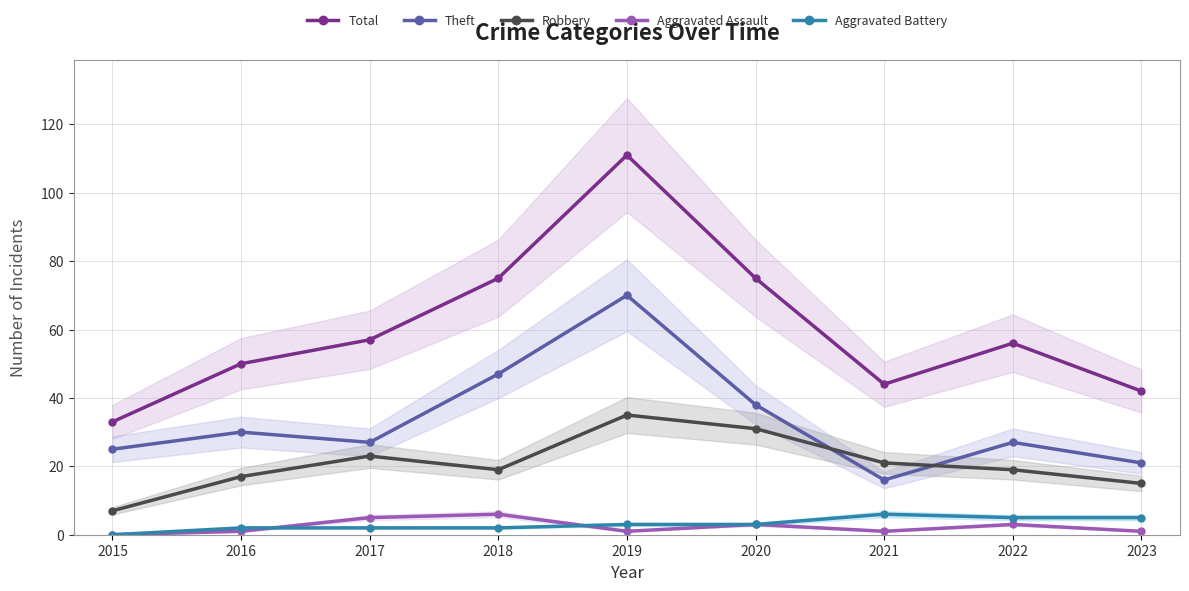

Where is the first local maximum for Robbery?

2017